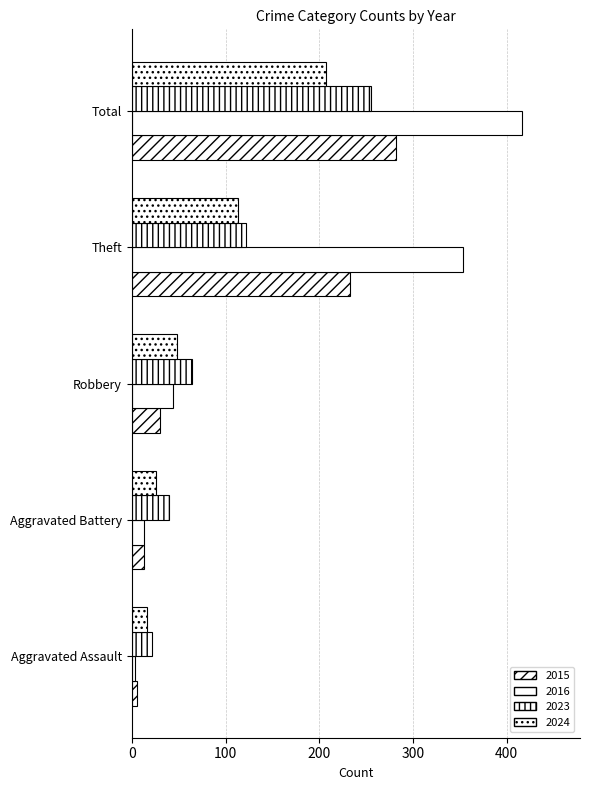

How many distinct data groups are displayed?

4